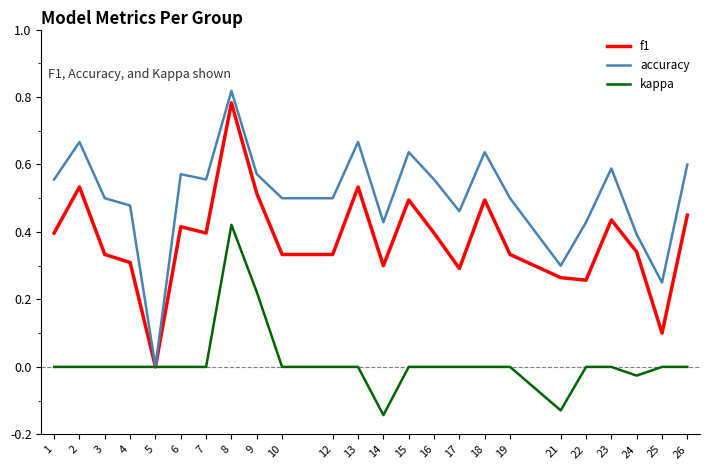

What are all the series names shown in the legend?

f1, accuracy, kappa